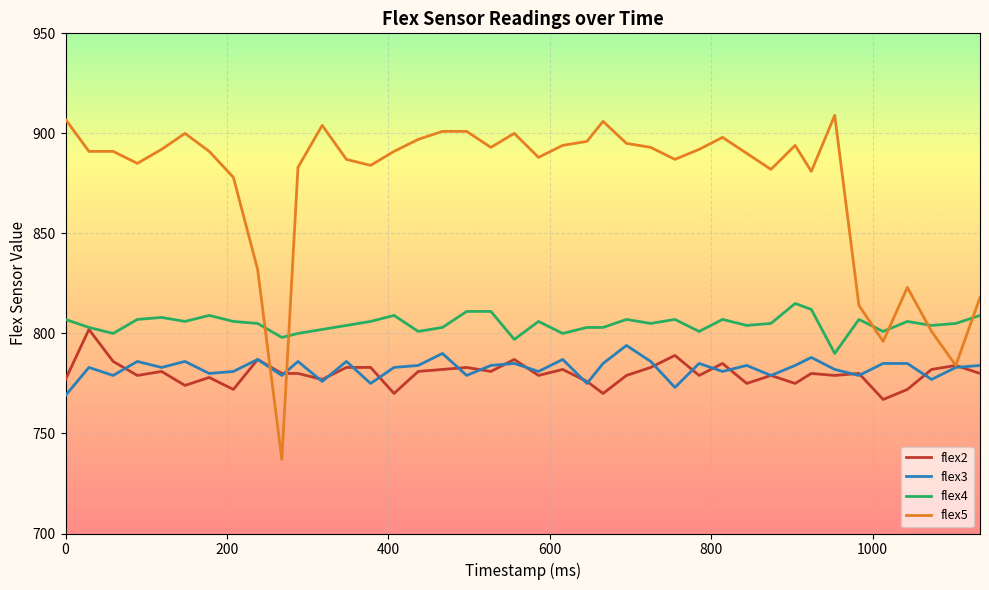

Rank the series by their maximum value, from highest to lowest.

flex5, flex4, flex2, flex3